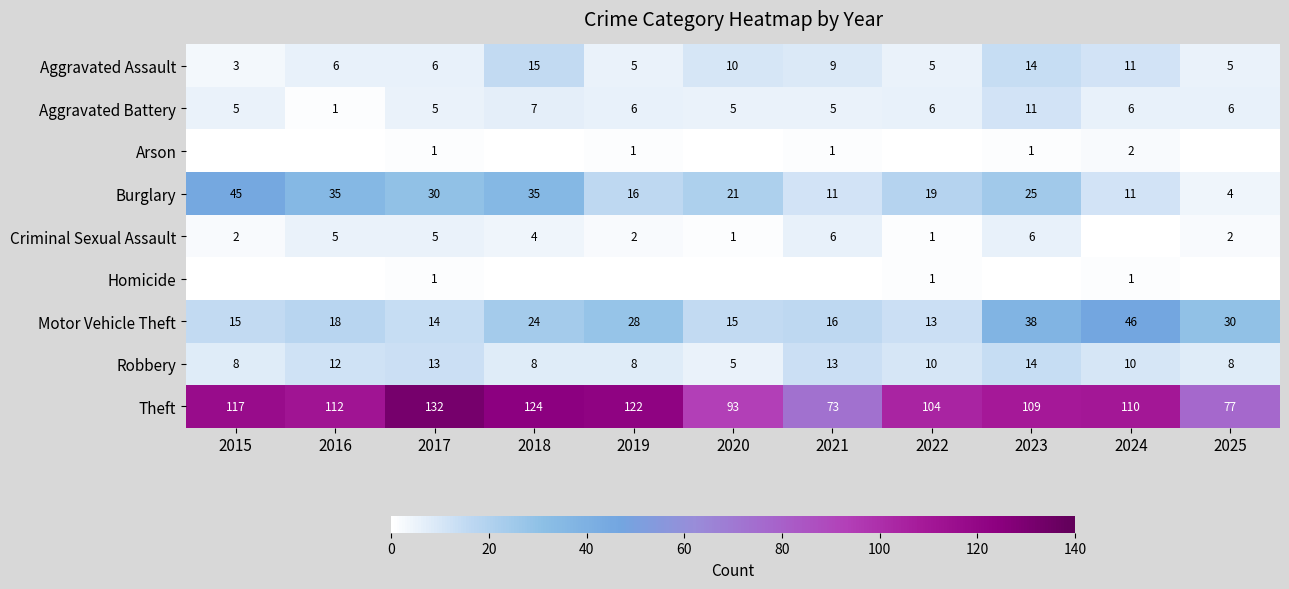

How many series are shown in this chart?

9